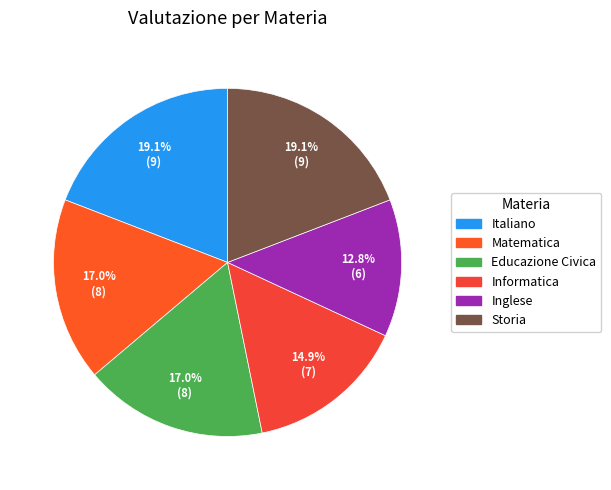

How many slices are in this pie chart?

6